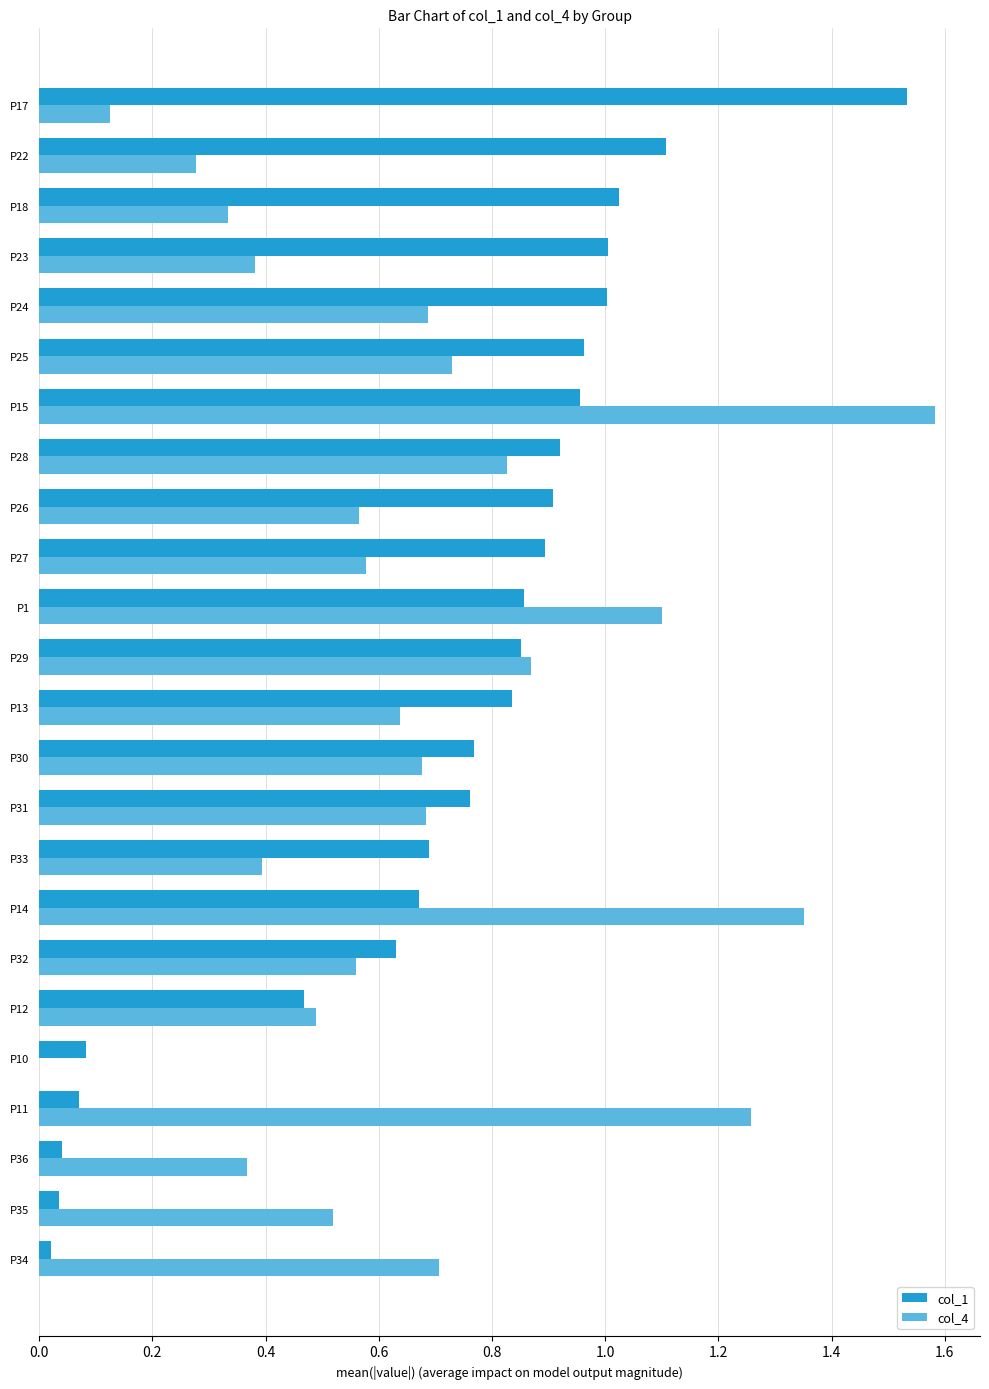

What is the sum of all col_1 values?

17.1